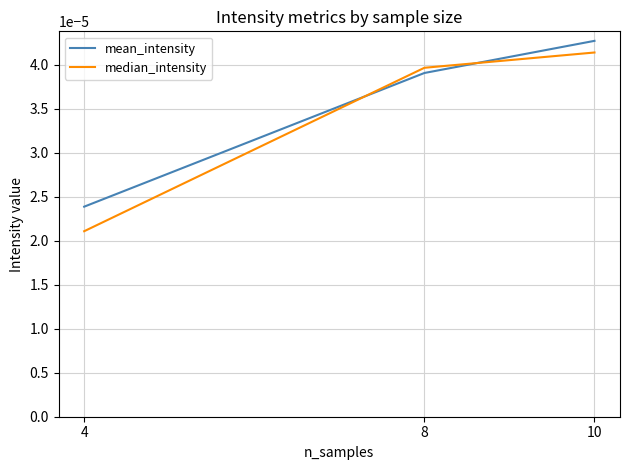

Which series has the largest total across all categories?

mean_intensity